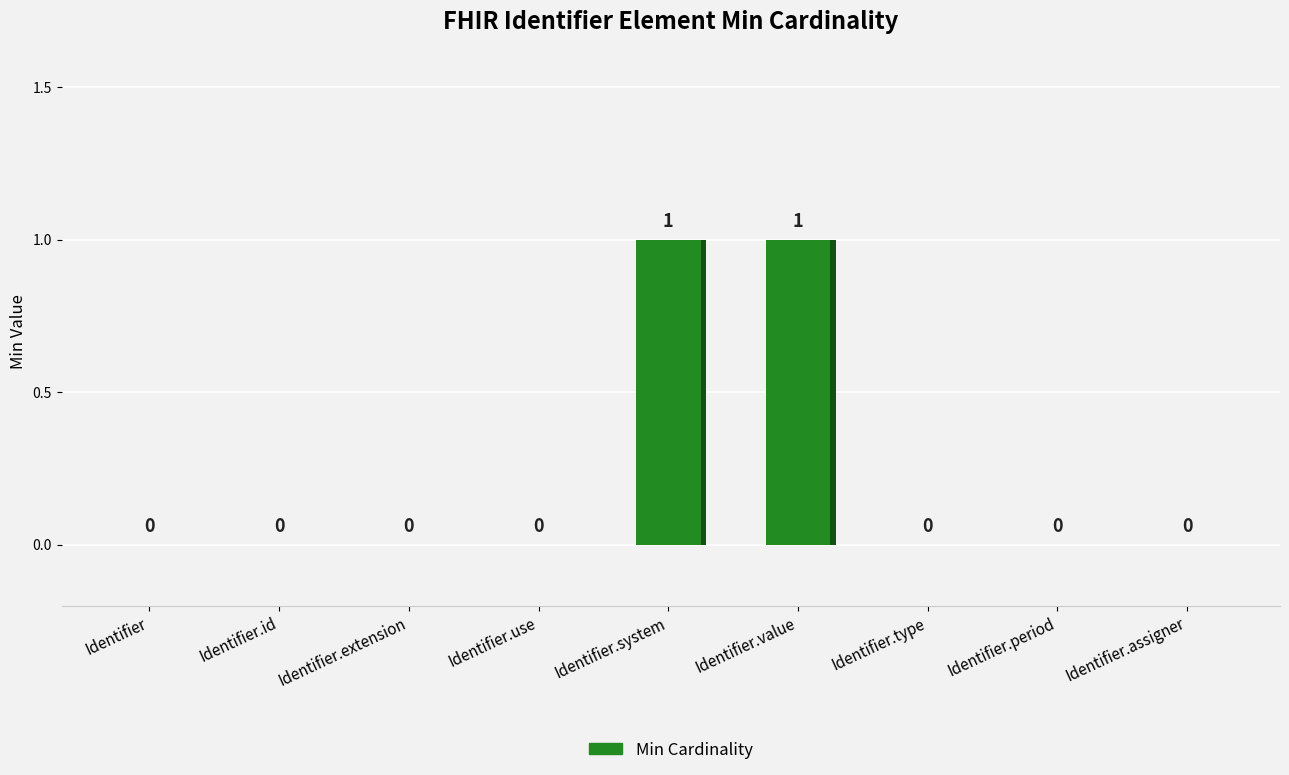

Reading right to left, what are all the values shown in this chart?

0	0	0	1	1	0	0	0	0